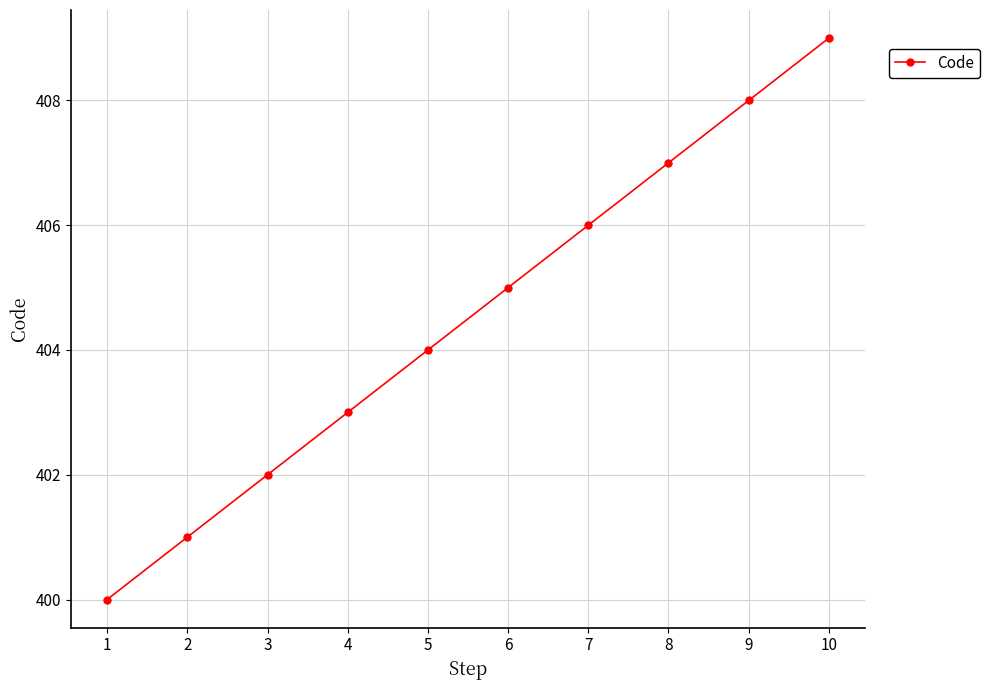

At which category does the chart reach its peak across all series?

10